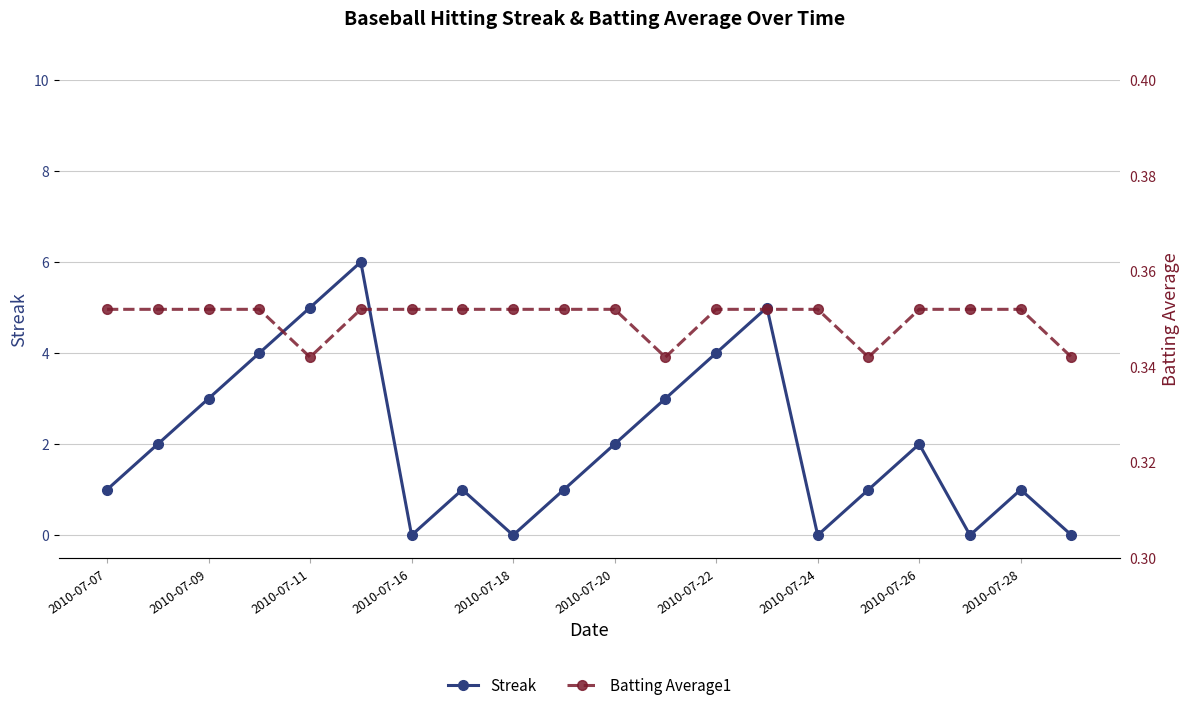

What is the greatest value displayed?

6.0